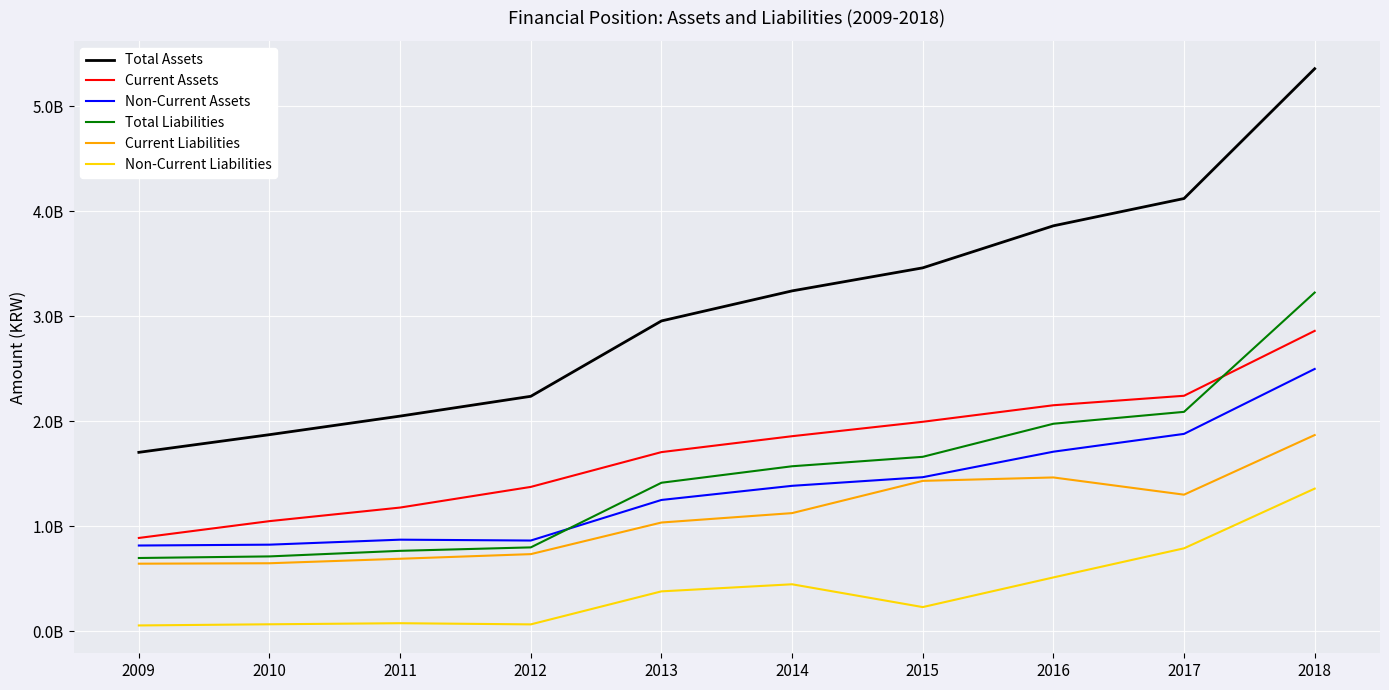

Does the chart have visible grid lines?

Yes